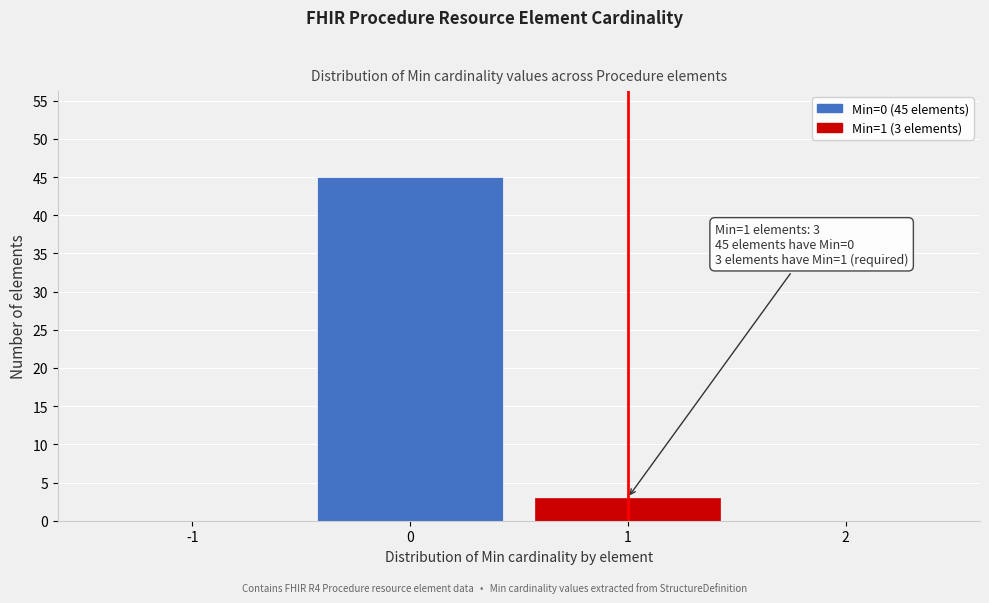

Reading left to right, extract all data points from this chart.

-1=0	0=45	1=3	2=0